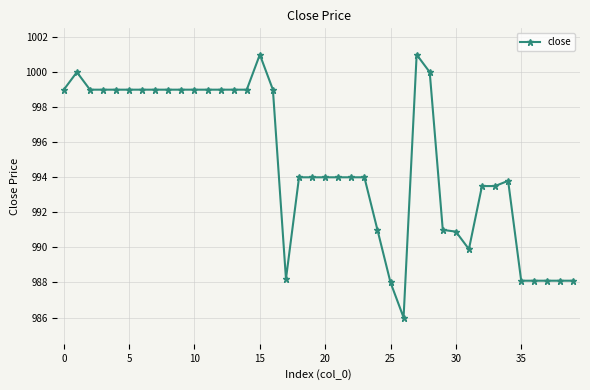

What is the difference between the second highest and minimum values?

15.0